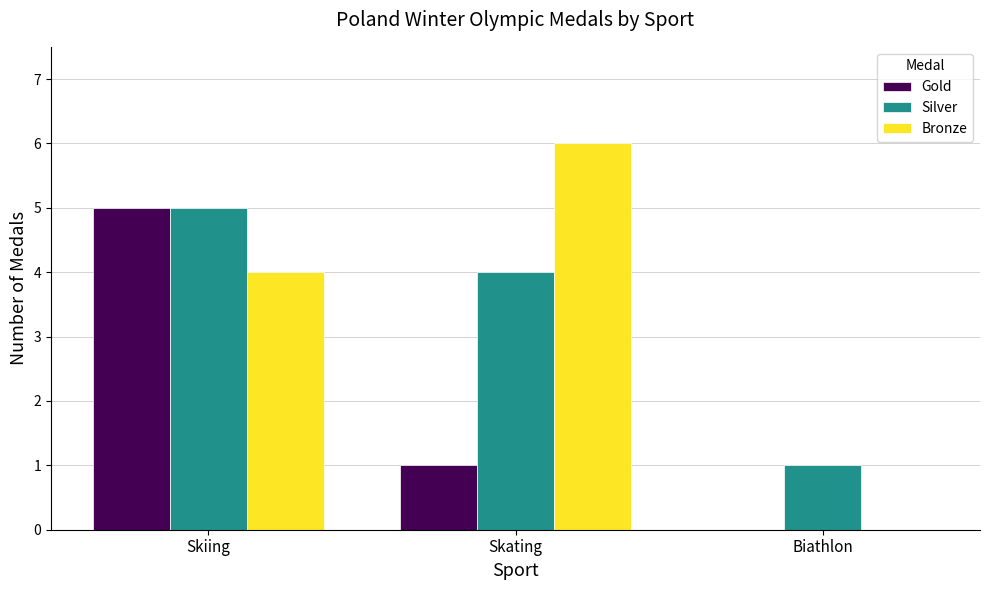

Is it true that Bronze equals 6 at Skating?

True